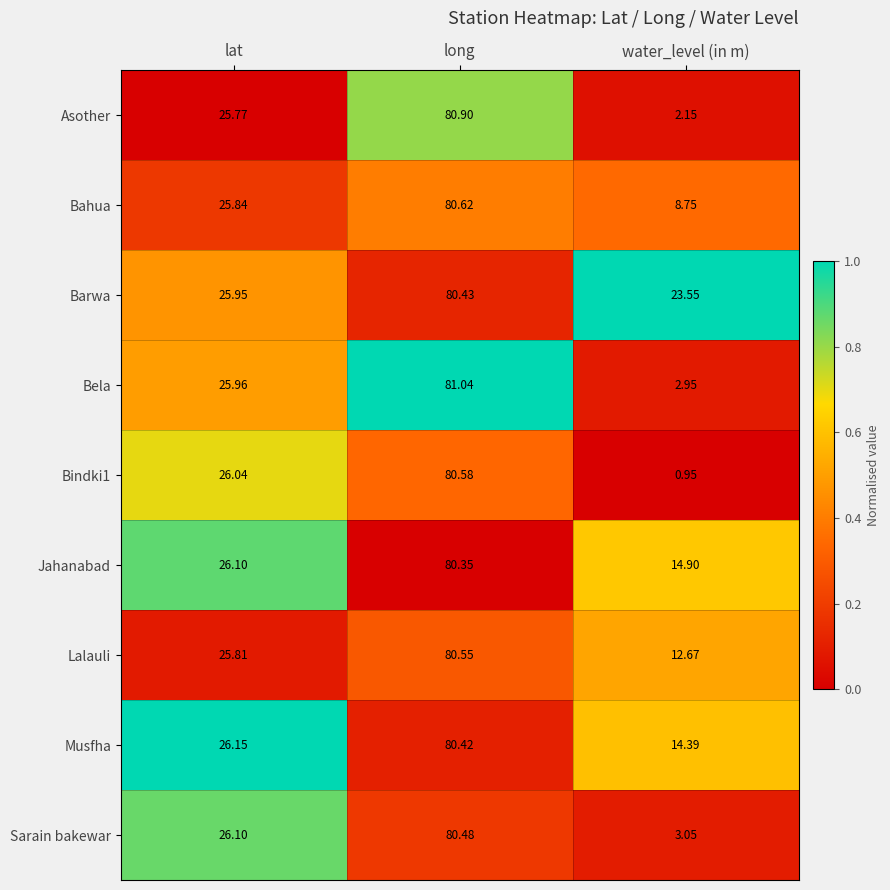

Between lat and long, which series saw the biggest shift?

Asother